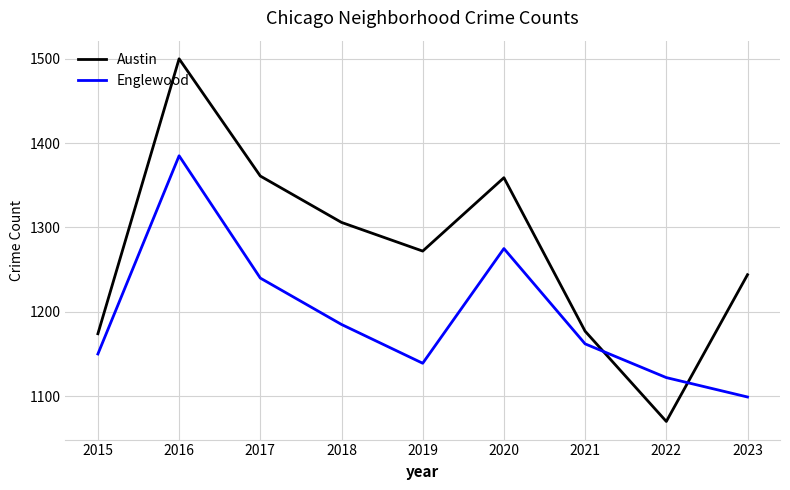

What is the maximum value shown in the chart?

1500